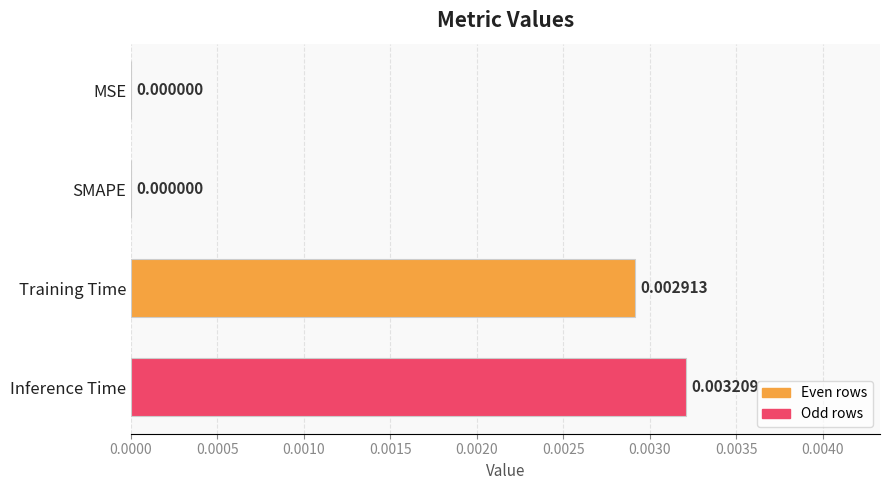

Which label corresponds to the largest value in the chart?

Inference Time